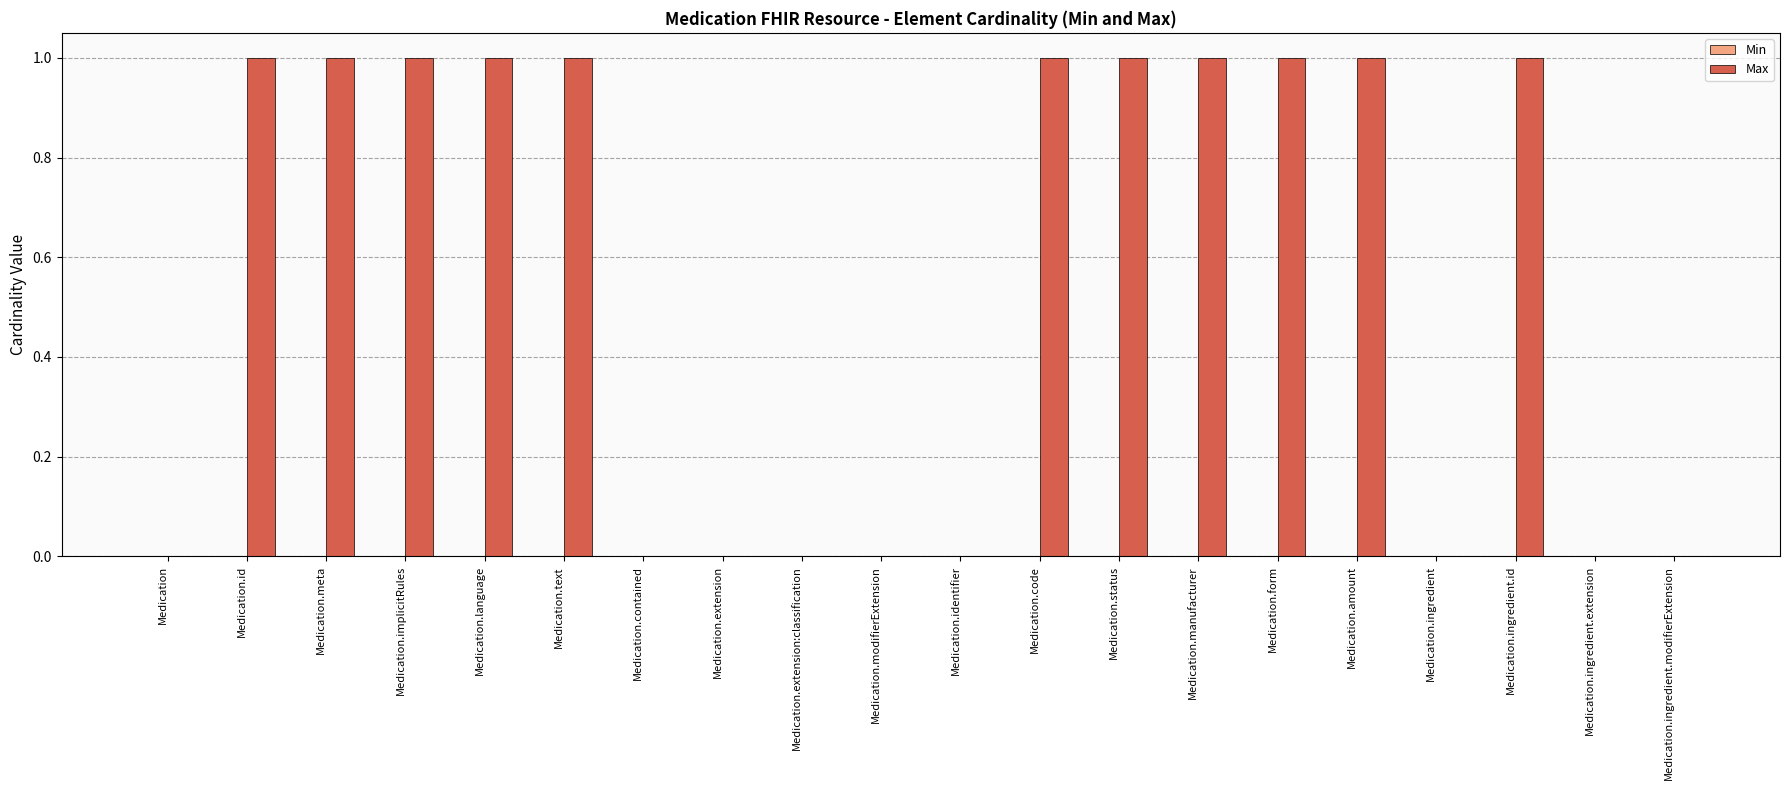

What is the sum of all values?

11